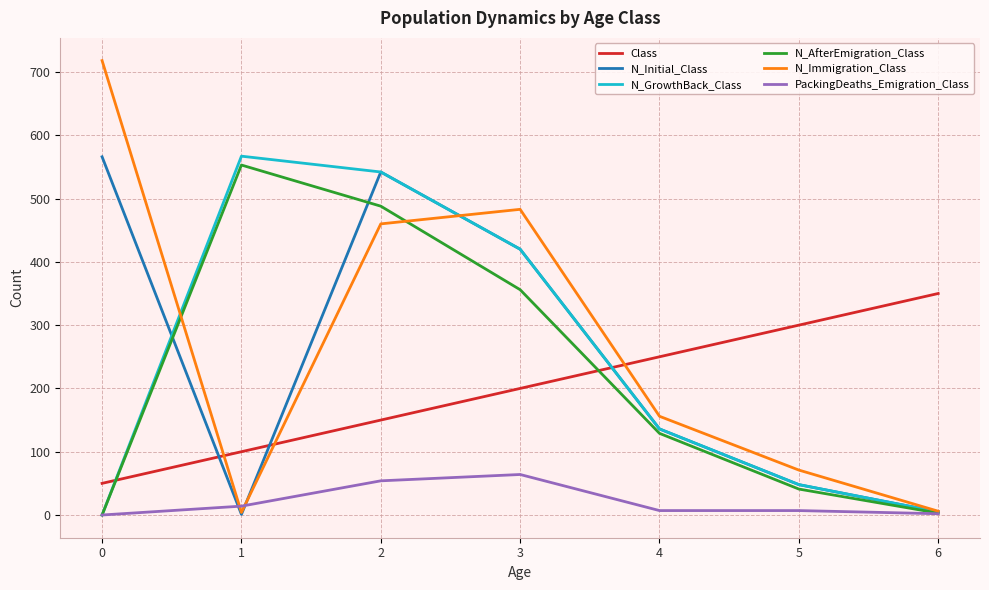

What is the highest value of the Class series?

350